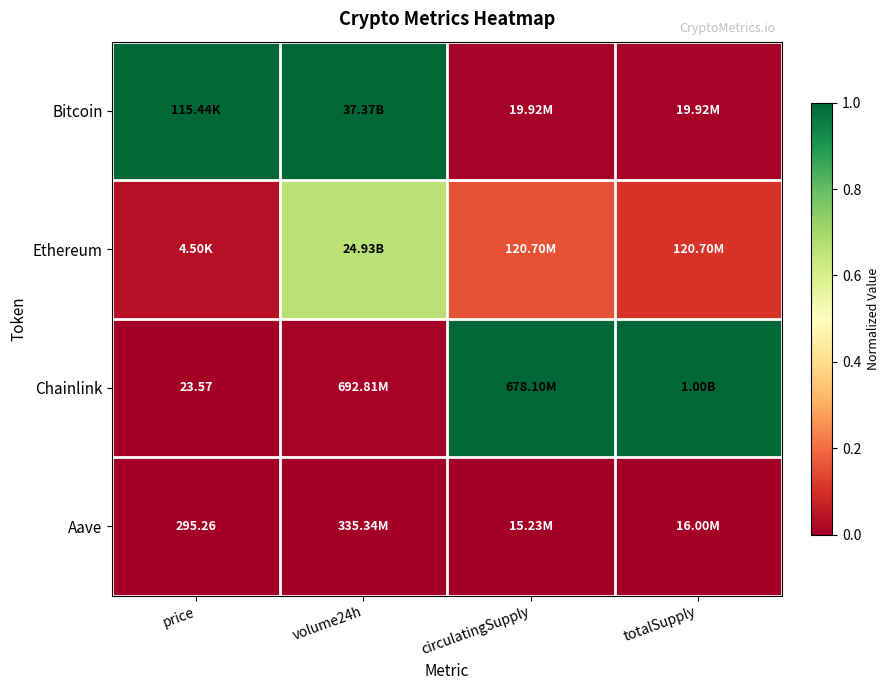

The value of Chainlink at circulatingSupply is 0.4. True or false?

False